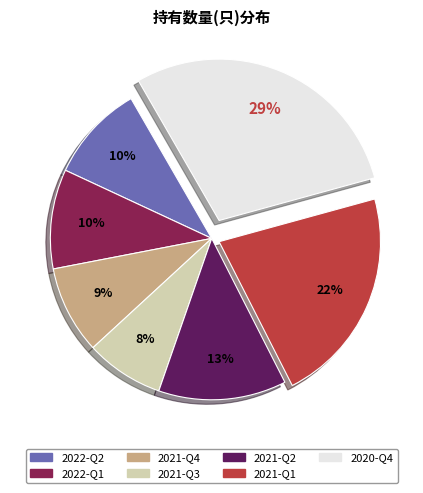

Is there a majority slice in this chart?

No